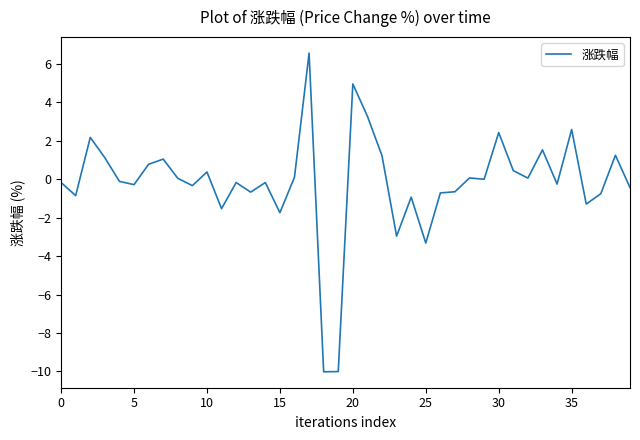

What is the maximum value shown in the chart?

6.6